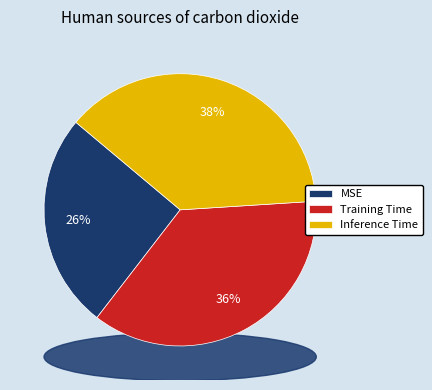

Is there any slice that represents more than half of the pie?

No